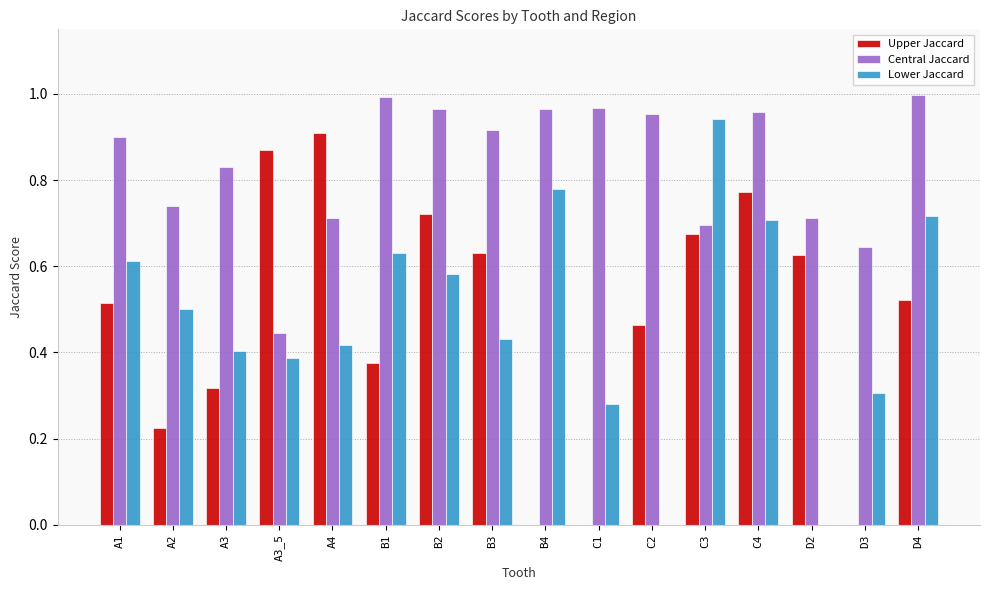

At which category is the sum across all series the highest?

C4